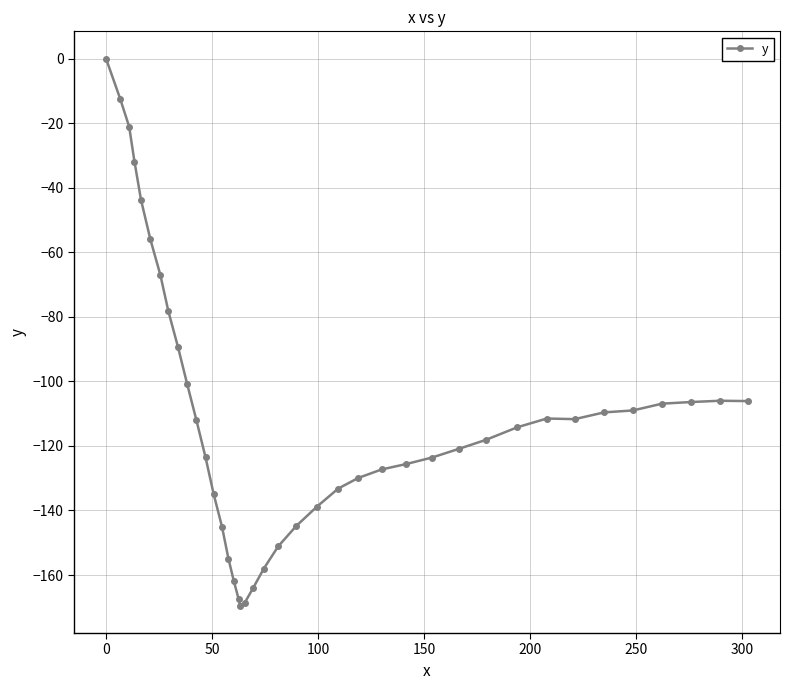

What is the smallest value displayed?

-169.5